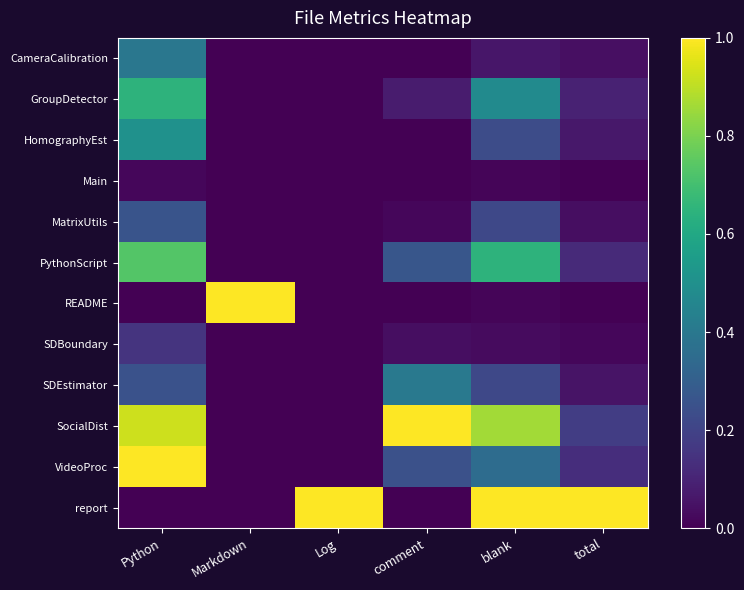

Which category has the lowest value across all series?

Markdown